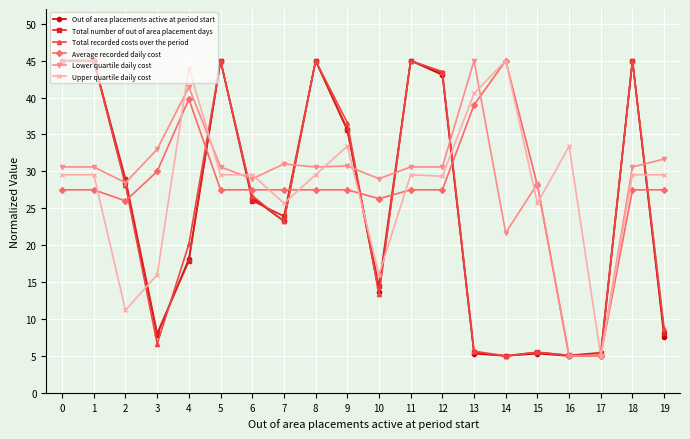

Which series has the largest total across all categories?

Lower quartile daily cost